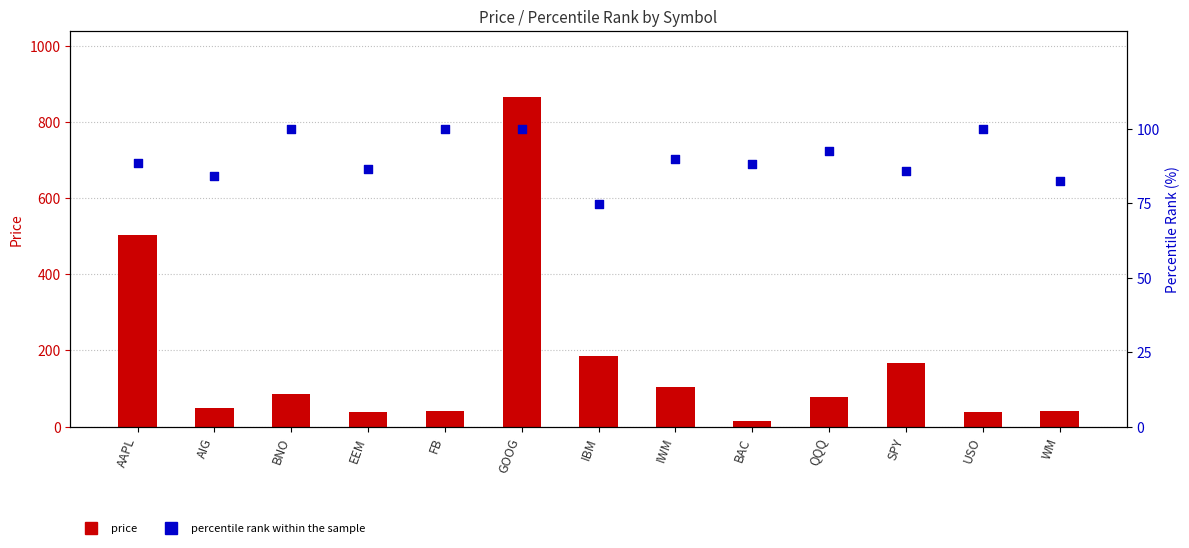

What is the total value across all series at USO?

138.0